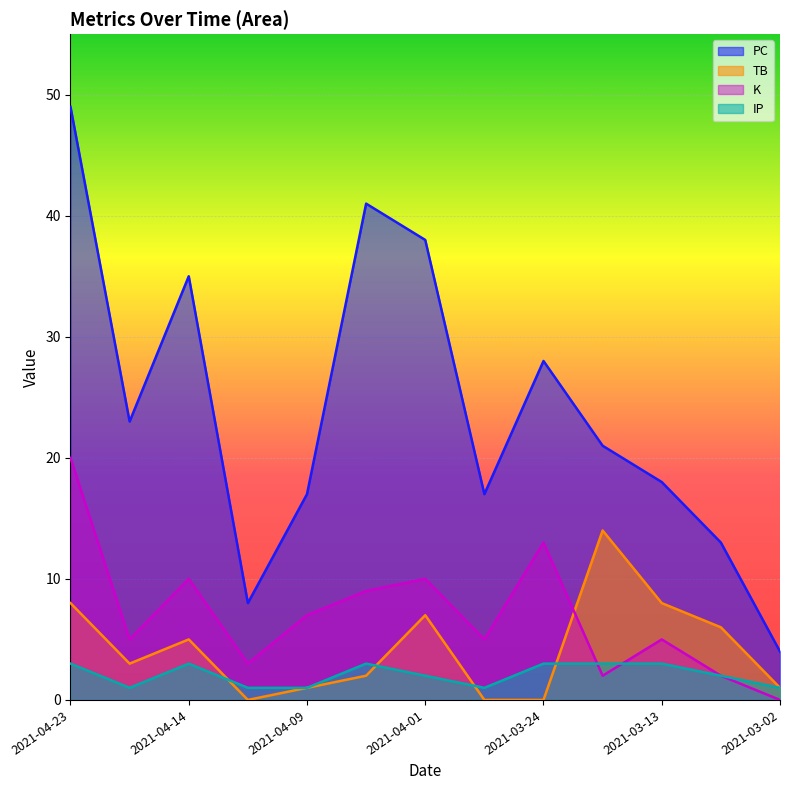

What is the value of the K point at the 3rd from the left?

10